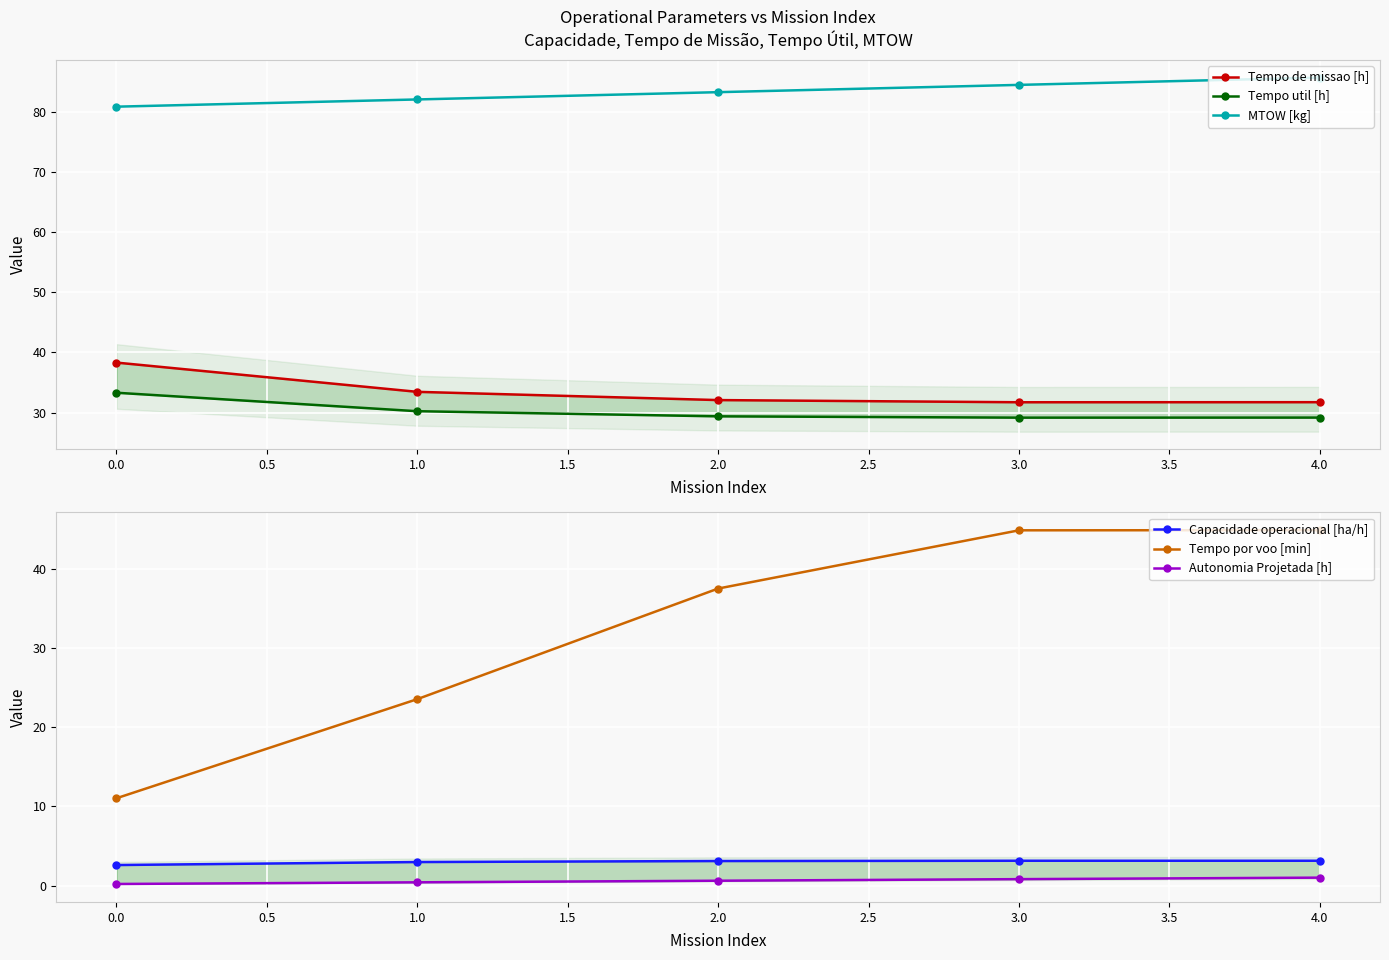

True or false: MTOW [kg] and Tempo por voo [min] intersect in this chart.

False